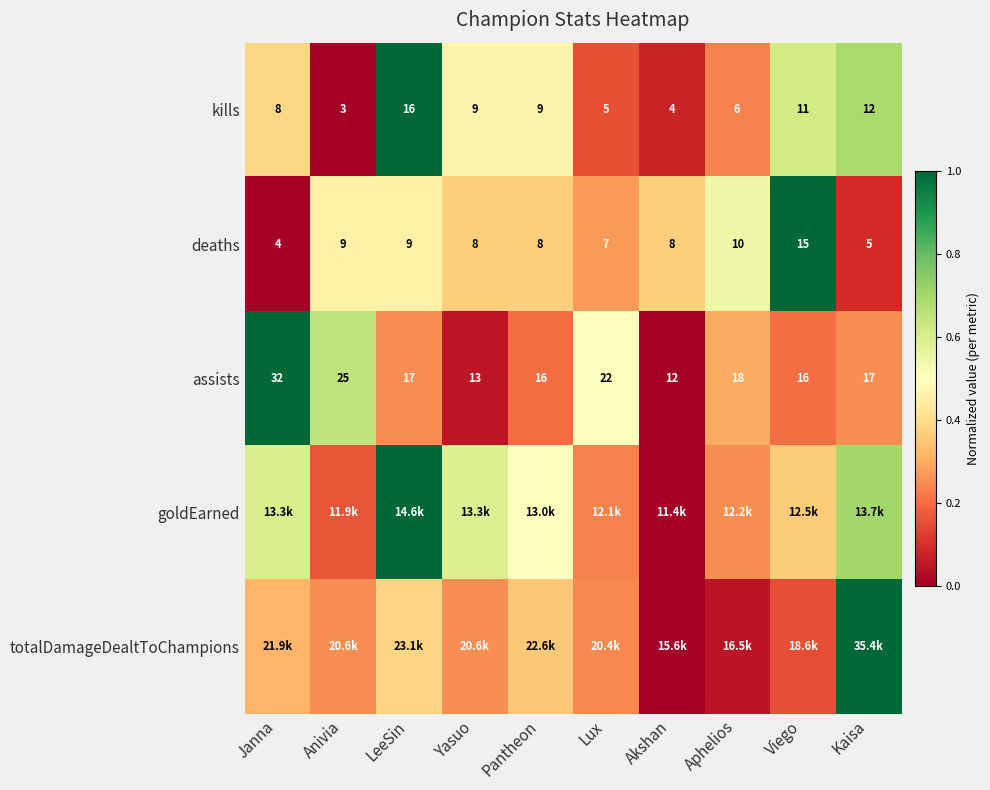

Is the value of deaths at LeeSin greater than the value of assists at LeeSin?

No